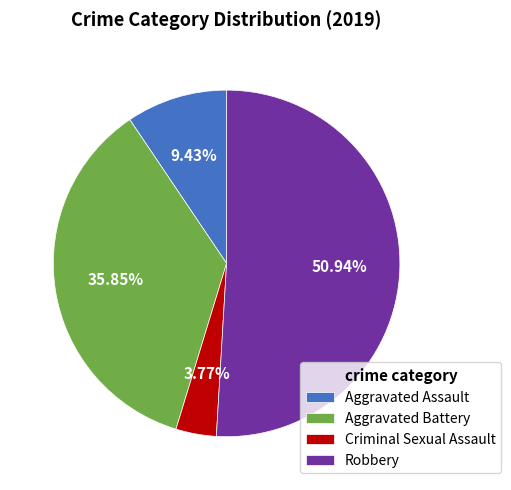

Approximately how many times larger is the value at Robbery compared to Criminal Sexual Assault?

13.5